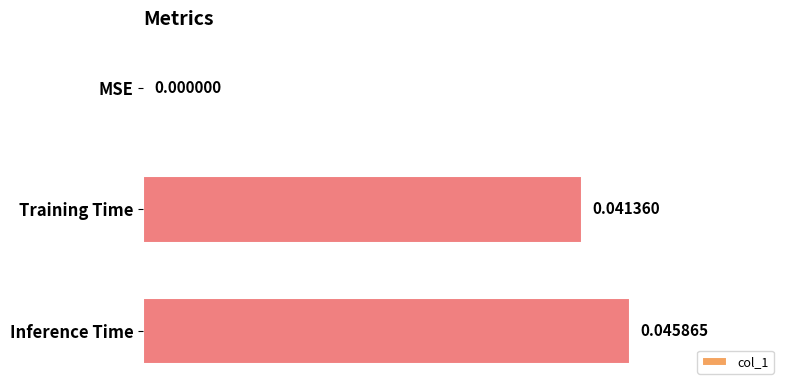

Which has a higher value, Inference Time or MSE?

Inference Time